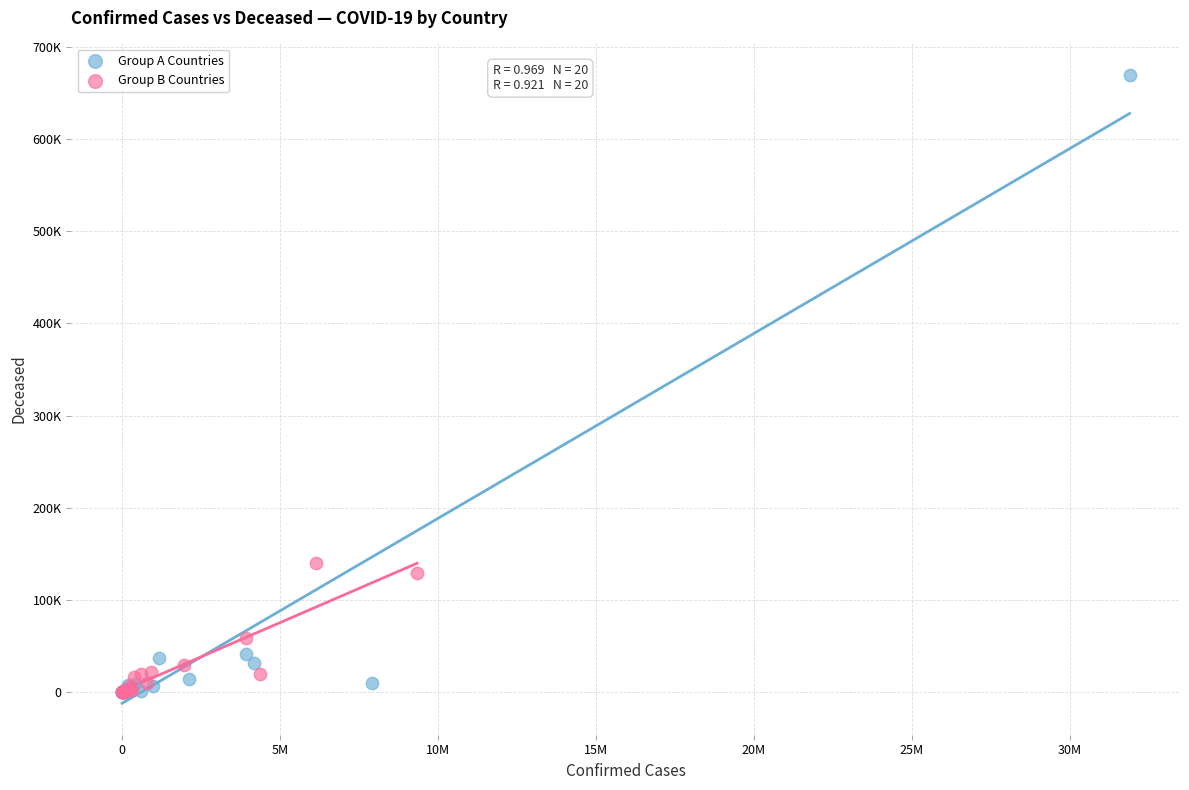

What are all the series names shown in the legend?

Group A Countries, Group B Countries